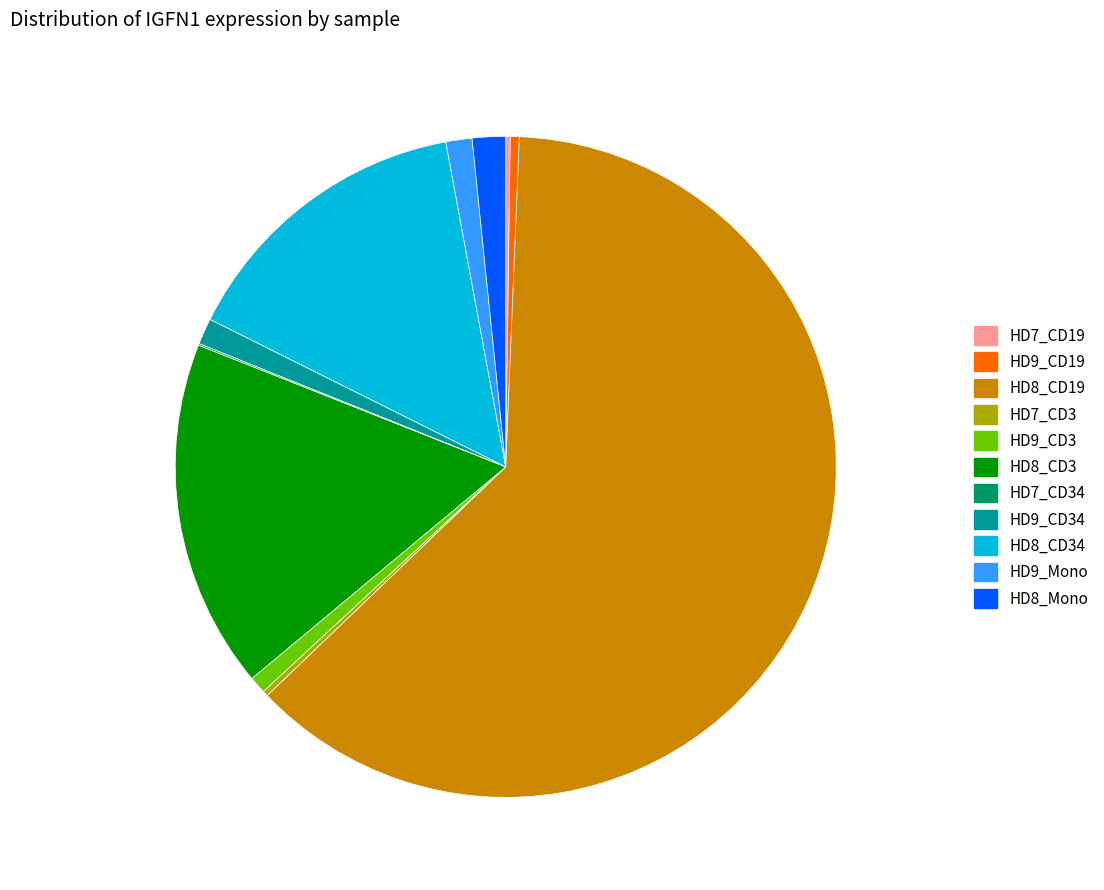

Is there a majority slice in this chart?

Yes